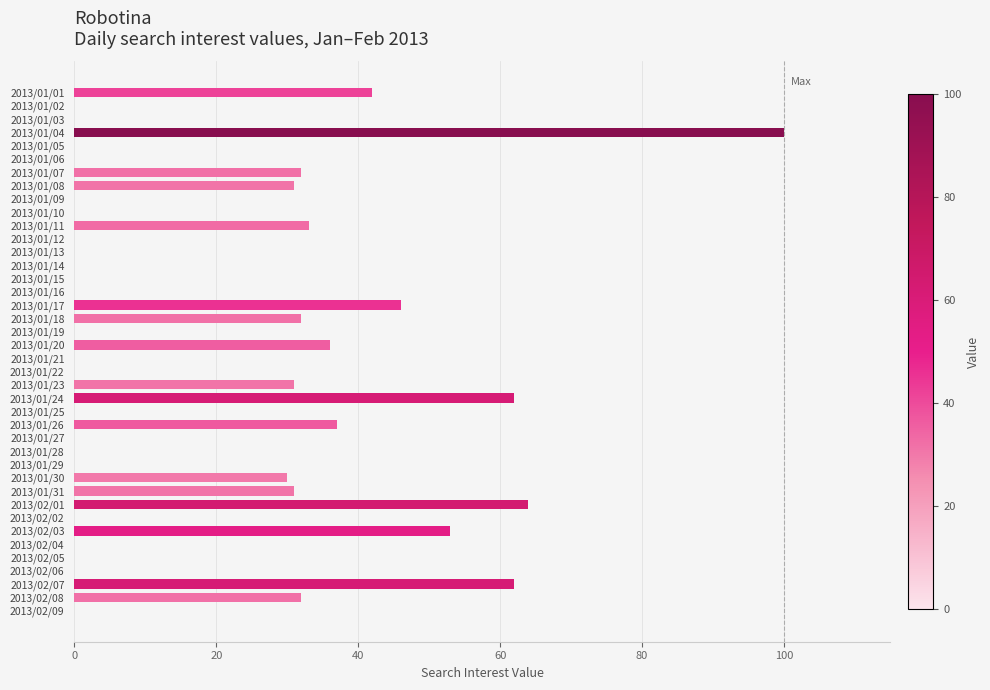

What is the sum of all values?

754